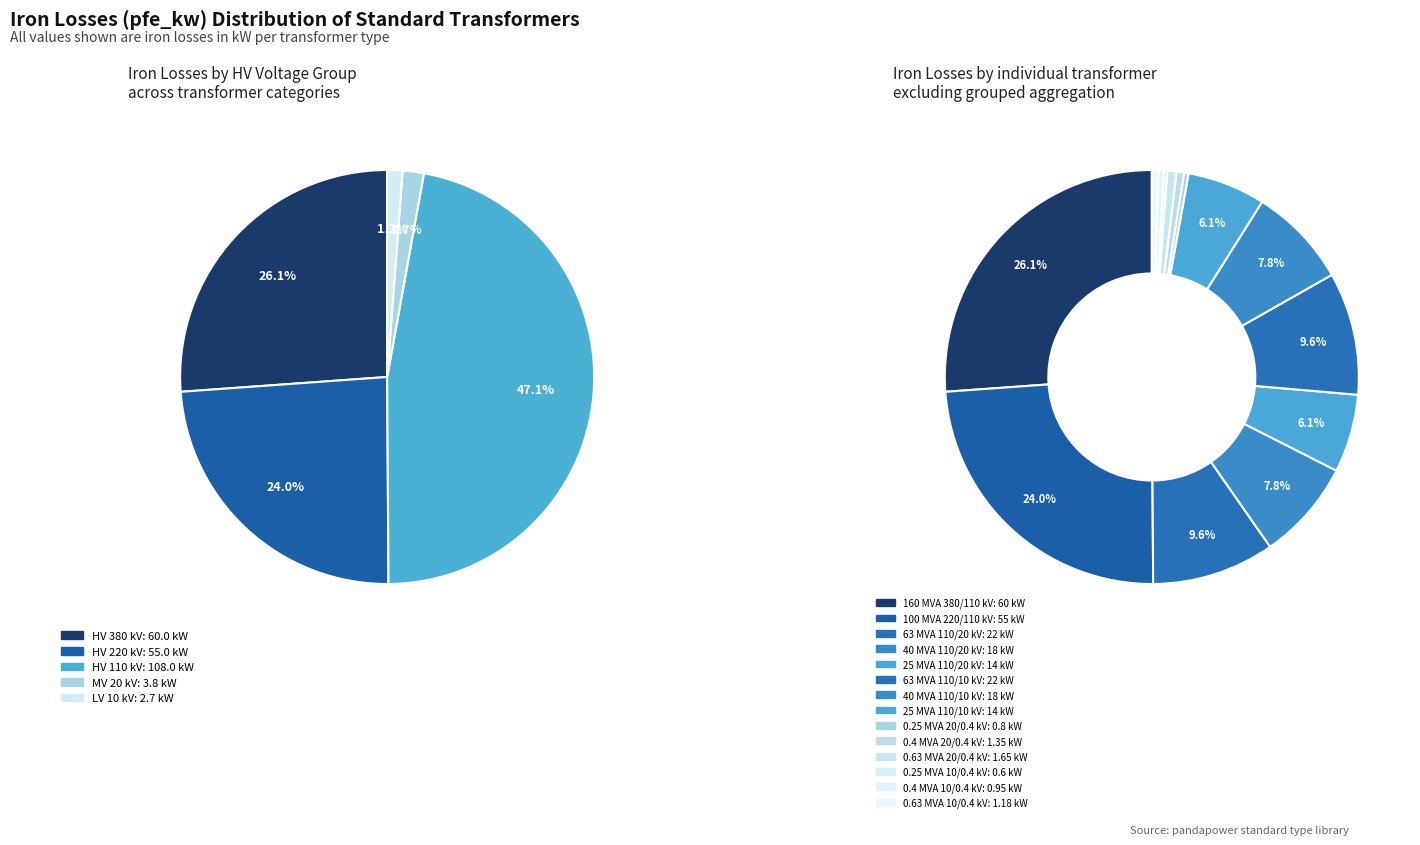

Count the number of slices in the pie.

14